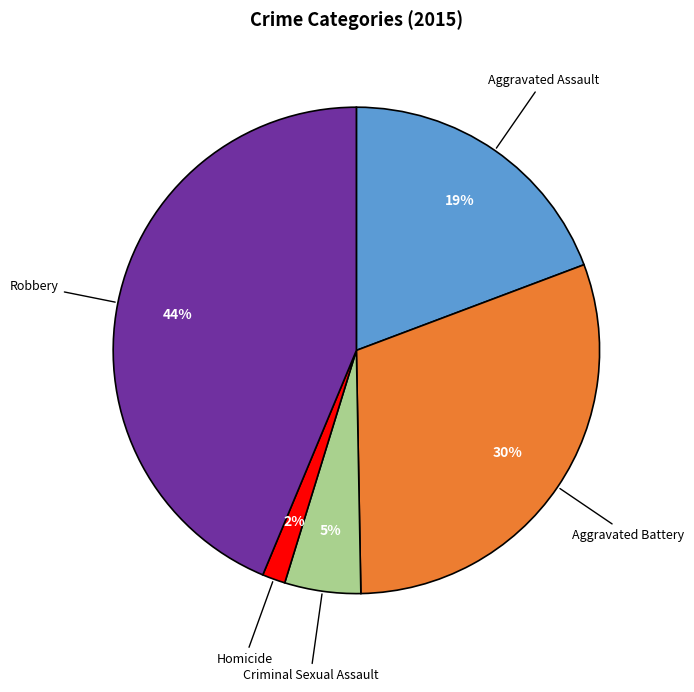

To the nearest percent, what is the average slice percentage?

20%